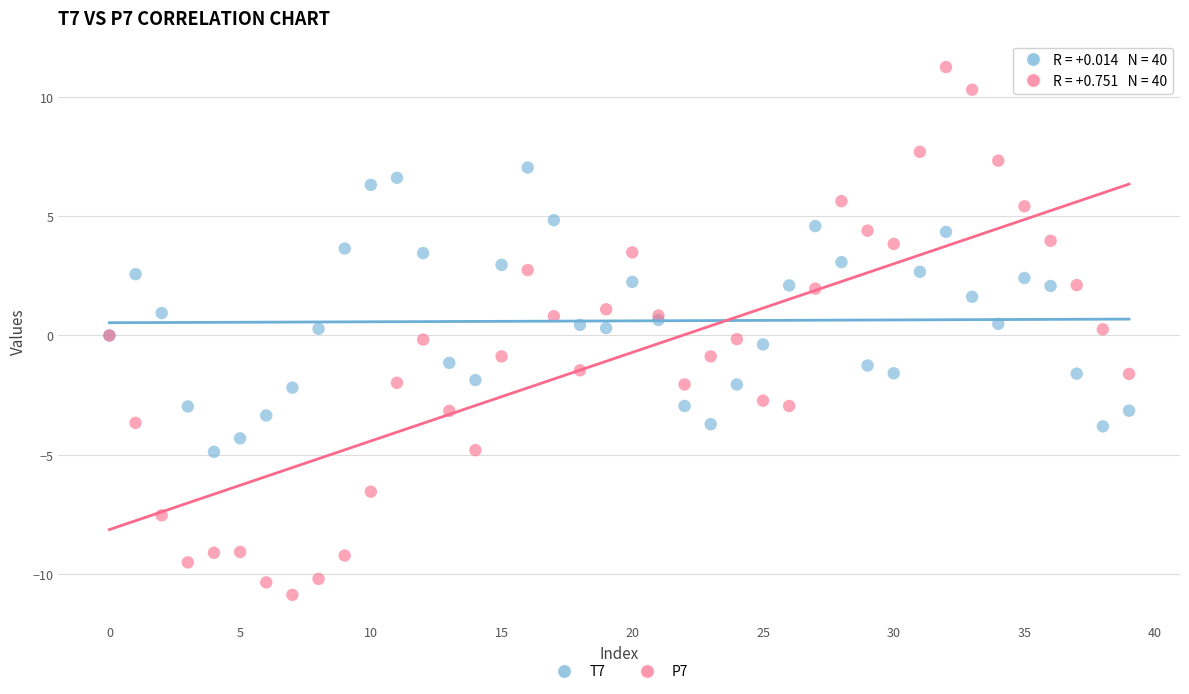

Which series has the largest Y range (max minus min)?

P7